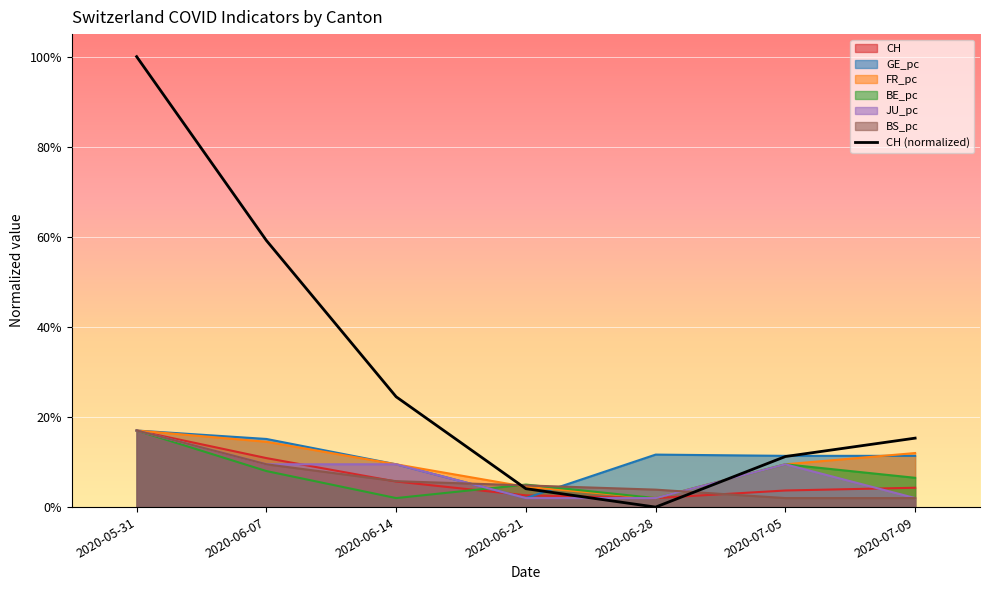

Which series has the largest range (max minus min)?

CH (normalized)